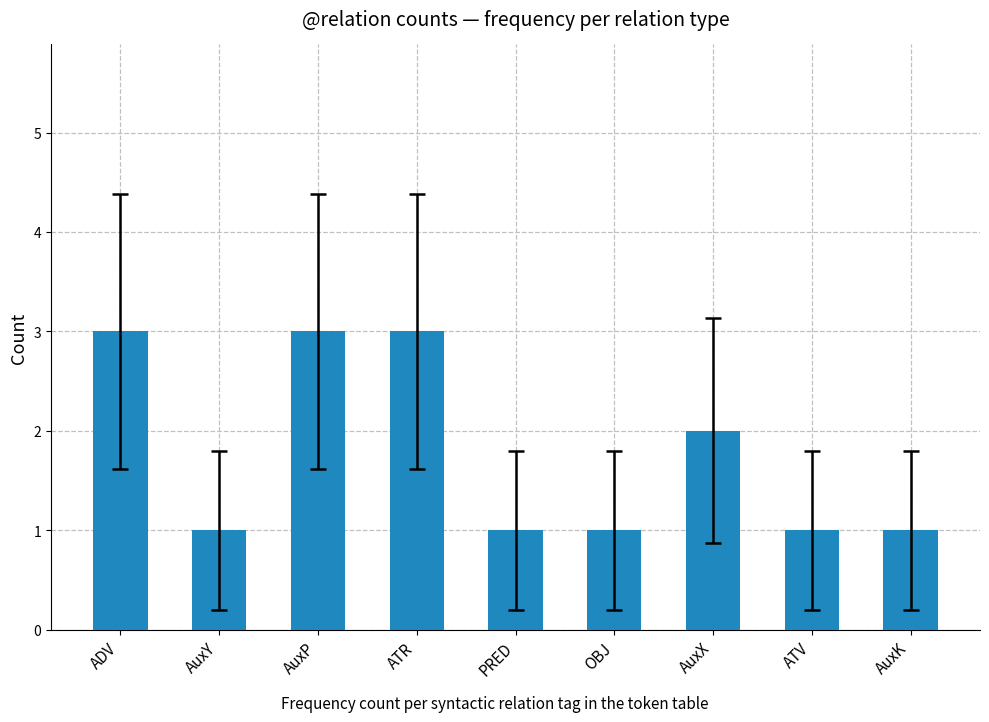

Is it true that the value at OBJ is 2?

False